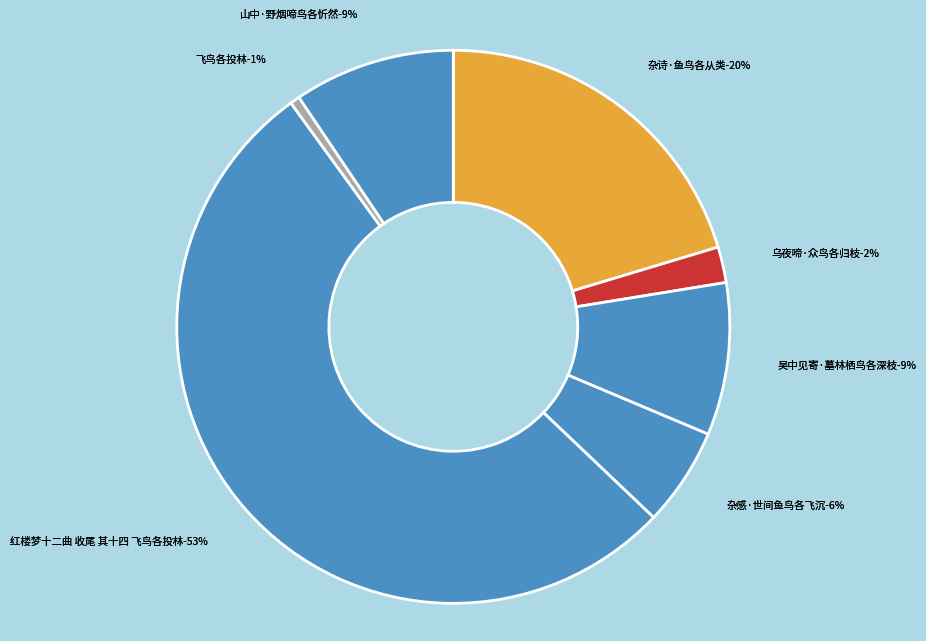

Combined, what portion of the pie is 山中·野烟啼鸟各忻然 and 红楼梦十二曲 收尾 其十四 飞鸟各投林?

62.3%